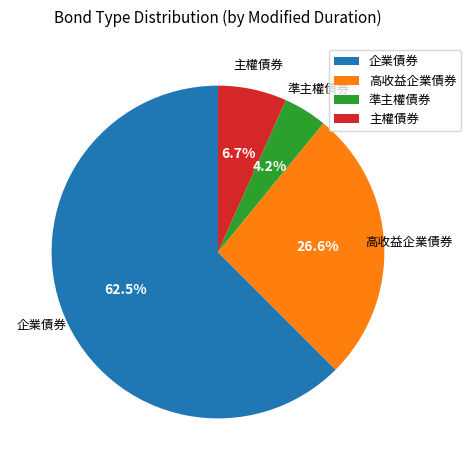

What is the majority slice?

企業債券